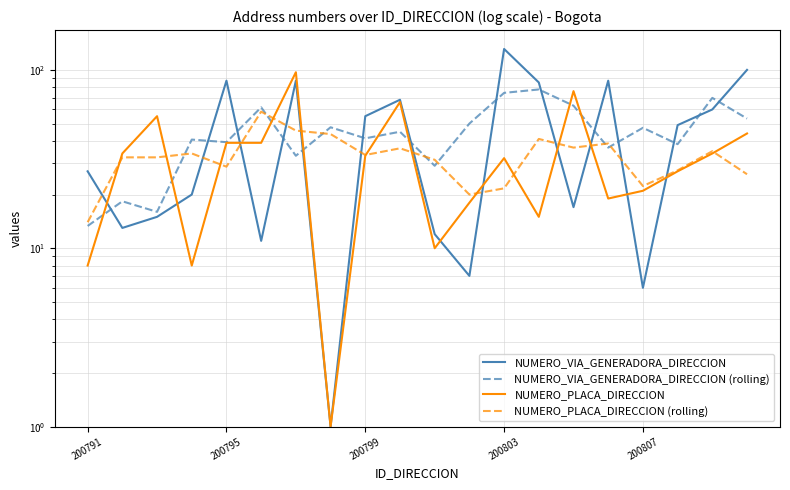

At which label does NUMERO_PLACA_DIRECCION first exceed 33?

200795